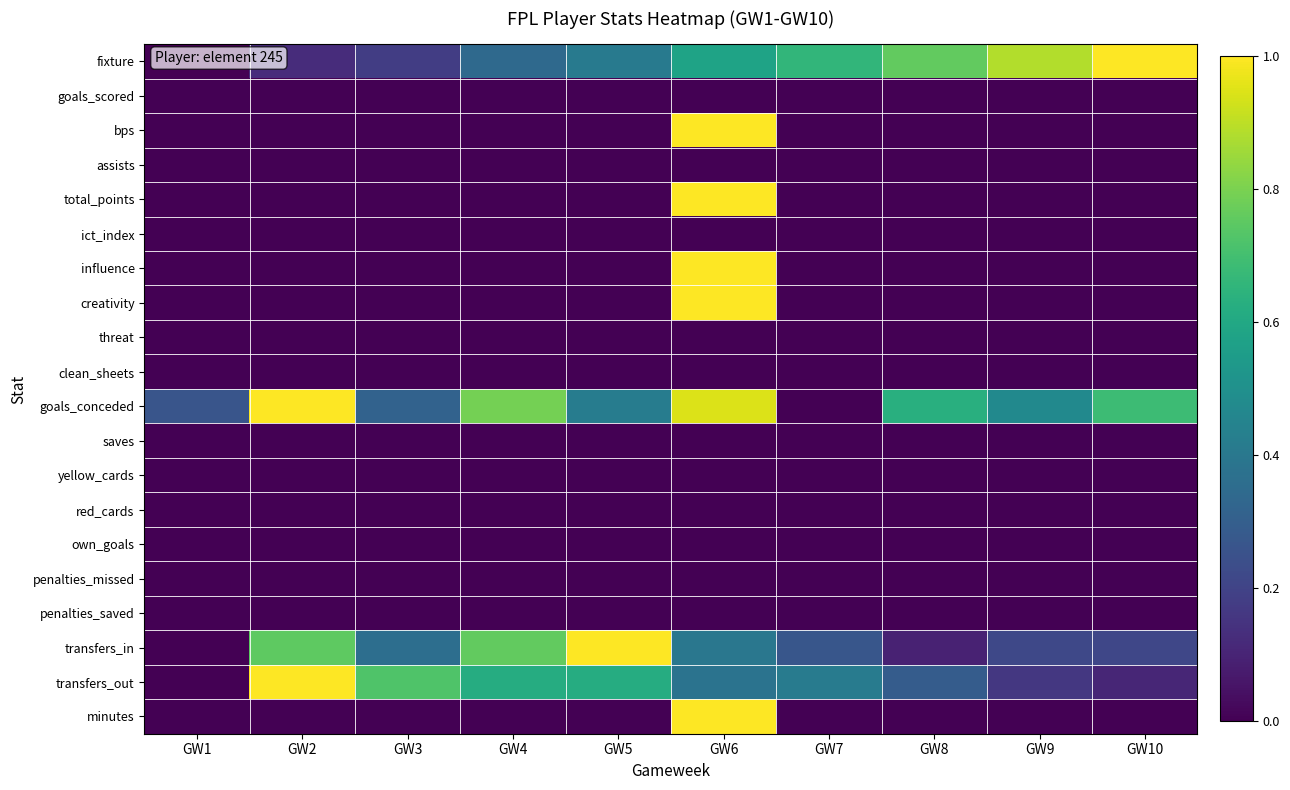

Rank the series at GW8 from lowest to highest value.

goals_scored, bps, assists, total_points, ict_index, influence, creativity, threat, clean_sheets, saves, yellow_cards, red_cards, own_goals, penalties_missed, penalties_saved, minutes, transfers_in, transfers_out, goals_conceded, fixture